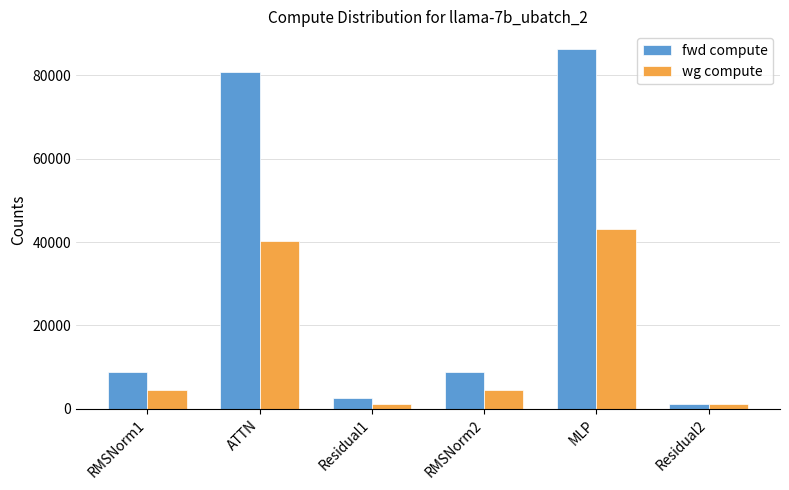

Which category has the lowest value in the fwd compute series?

Residual2